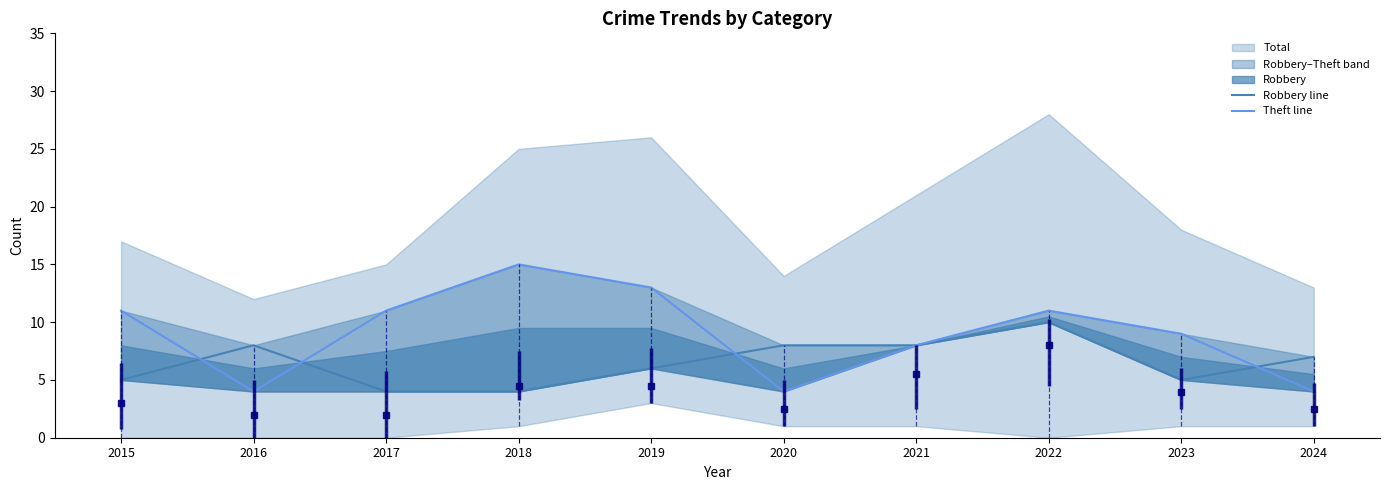

At which label does Theft line reach its peak?

2018